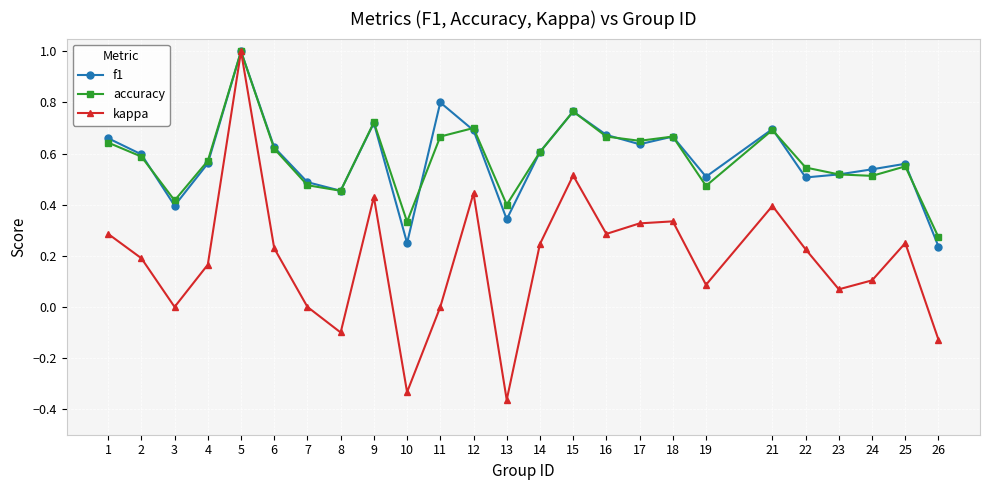

What is the sum of all kappa values?

4.7